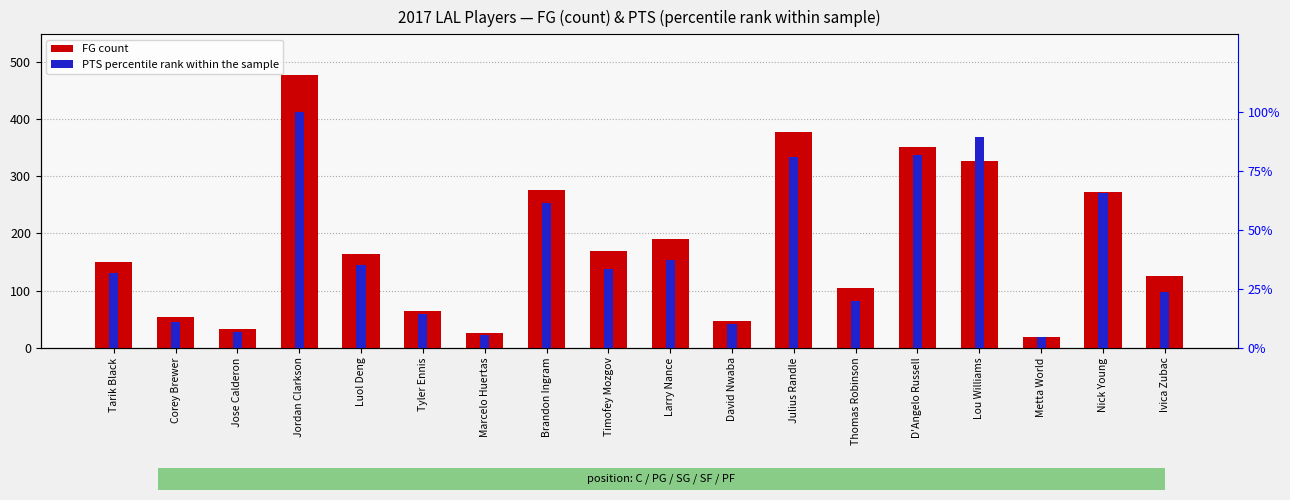

Which series has the largest range (max minus min)?

FG count